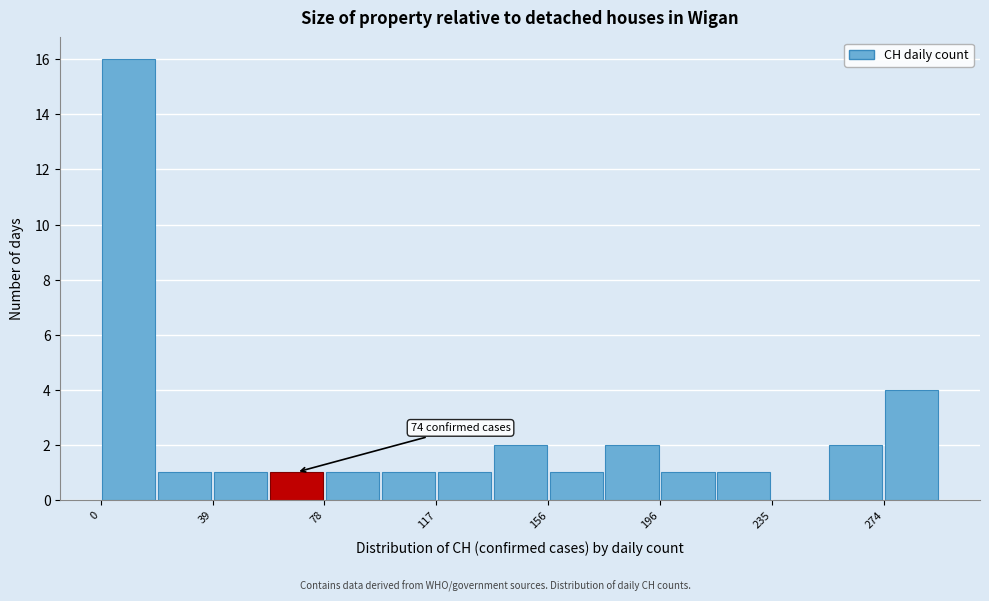

Read against the x-axis, roughly where is the centre of the tallest bar?

10